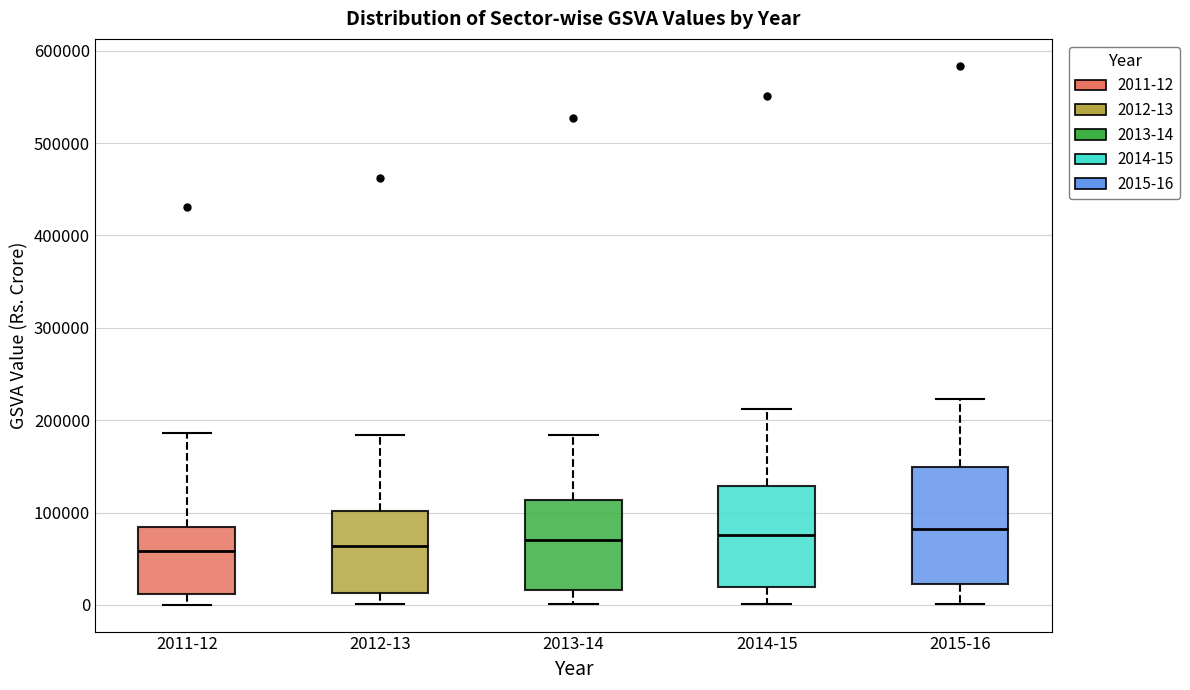

Where does the lower whisker of the box for 2015-16 end on the y-axis? The values are not printed on the chart, so give them approximately, as read against the axis.

0